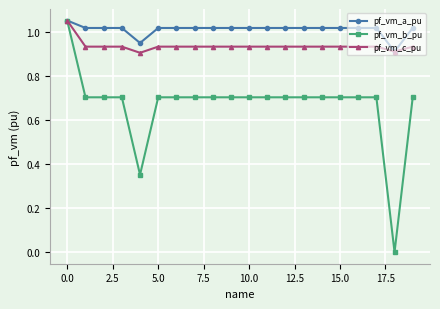

List the series in order of their overall mean, highest first.

pf_vm_a_pu, pf_vm_c_pu, pf_vm_b_pu